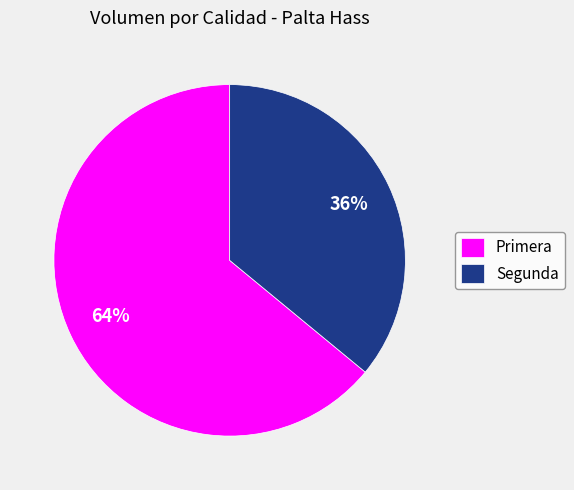

Which category has the biggest portion of the pie?

Primera